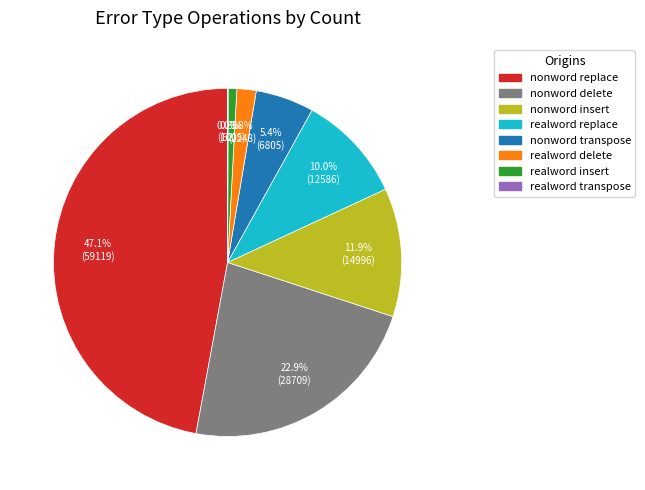

To the nearest percent, what portion does nonword transpose represent?

5%